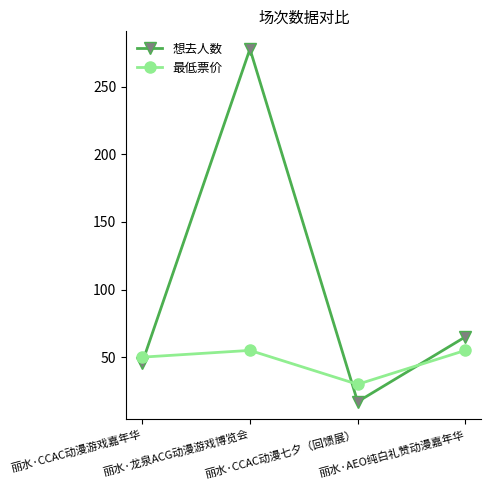

List the series in order of their overall mean, lowest first.

最低票价, 想去人数